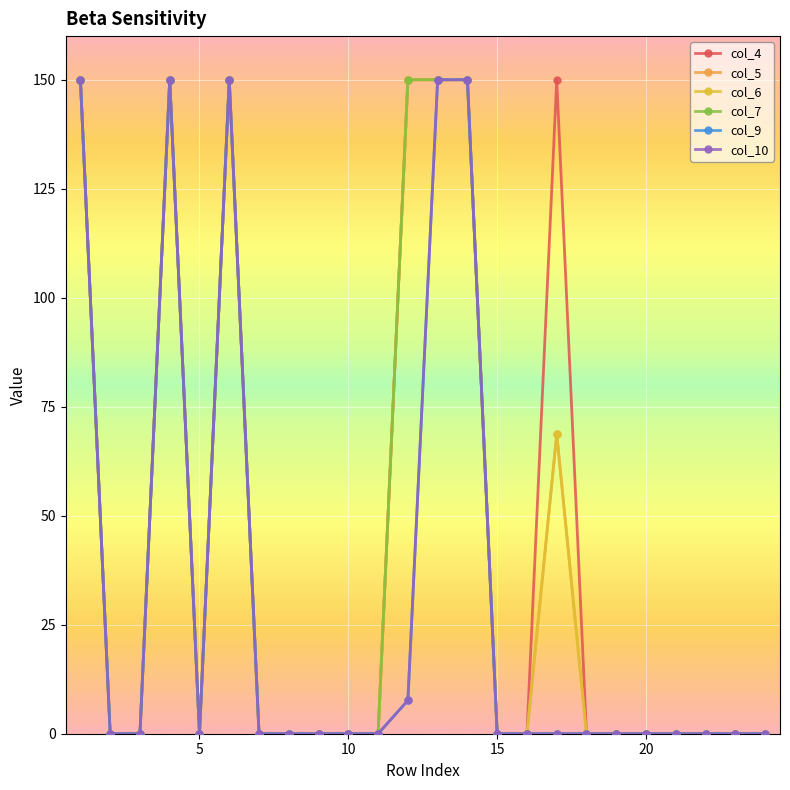

List the labels in order of col_10 value, largest first.

1, 4, 6, 13, 14, 12, 2, 3, 5, 7, 8, 9, 10, 11, 15, 16, 17, 18, 19, 20, 21, 22, 23, 24